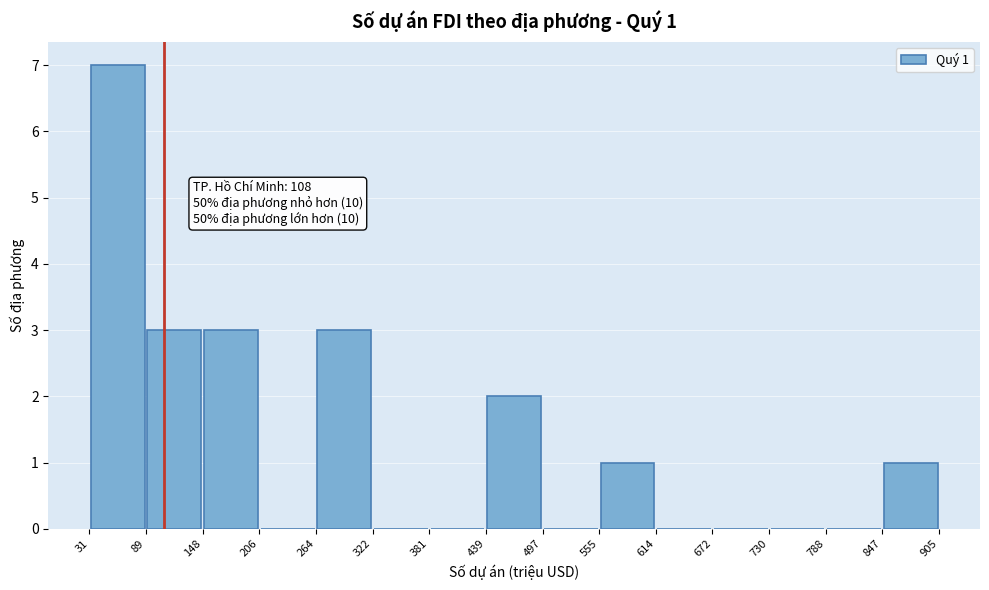

Which range on the x-axis has the tallest bar?

31 to 89